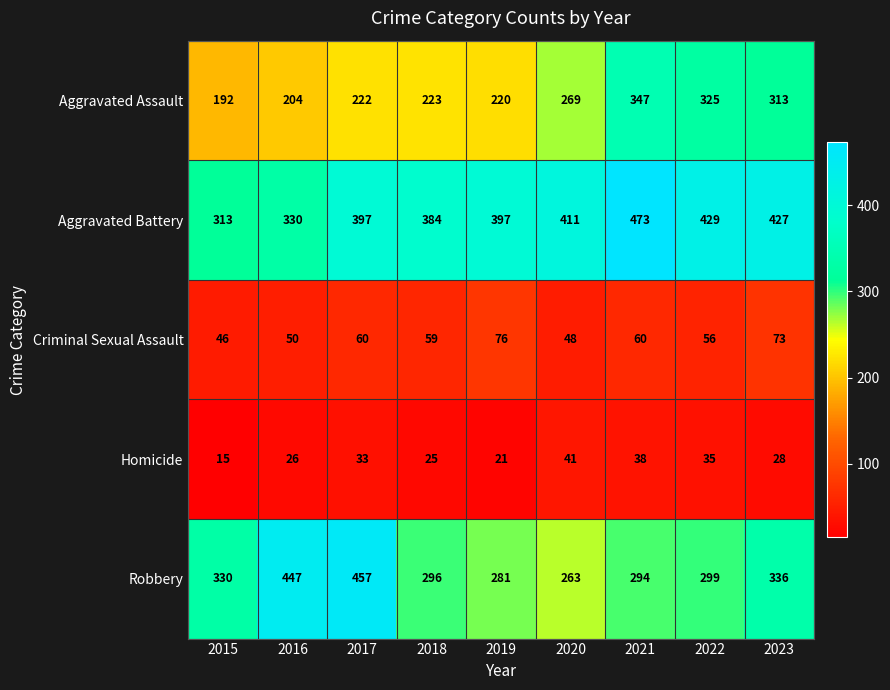

Rank the series by their maximum value, from highest to lowest.

Aggravated Battery, Robbery, Aggravated Assault, Criminal Sexual Assault, Homicide